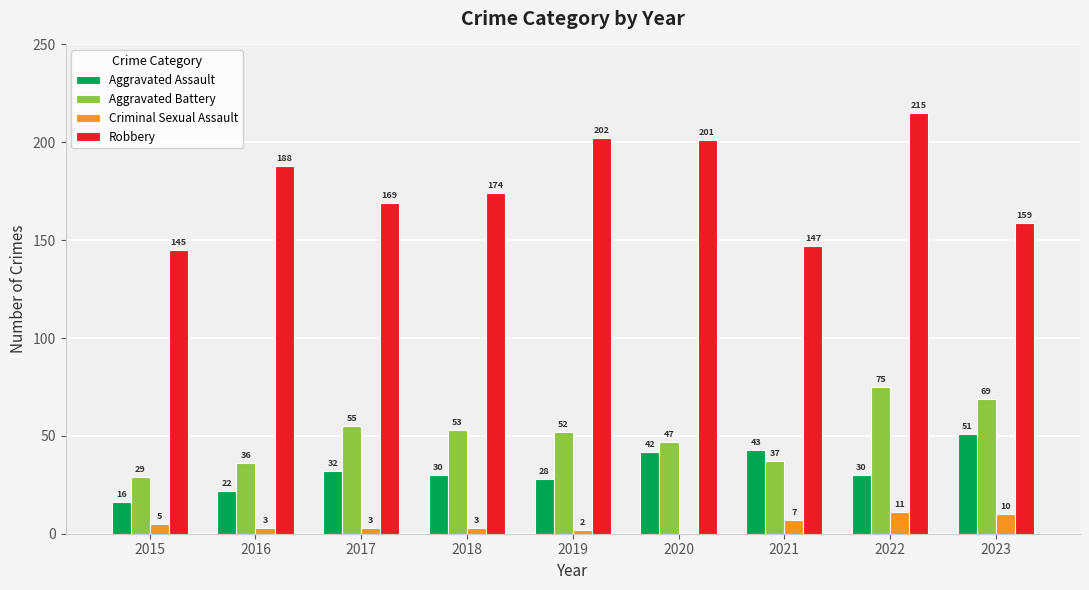

Which series has the largest total across all categories?

Robbery